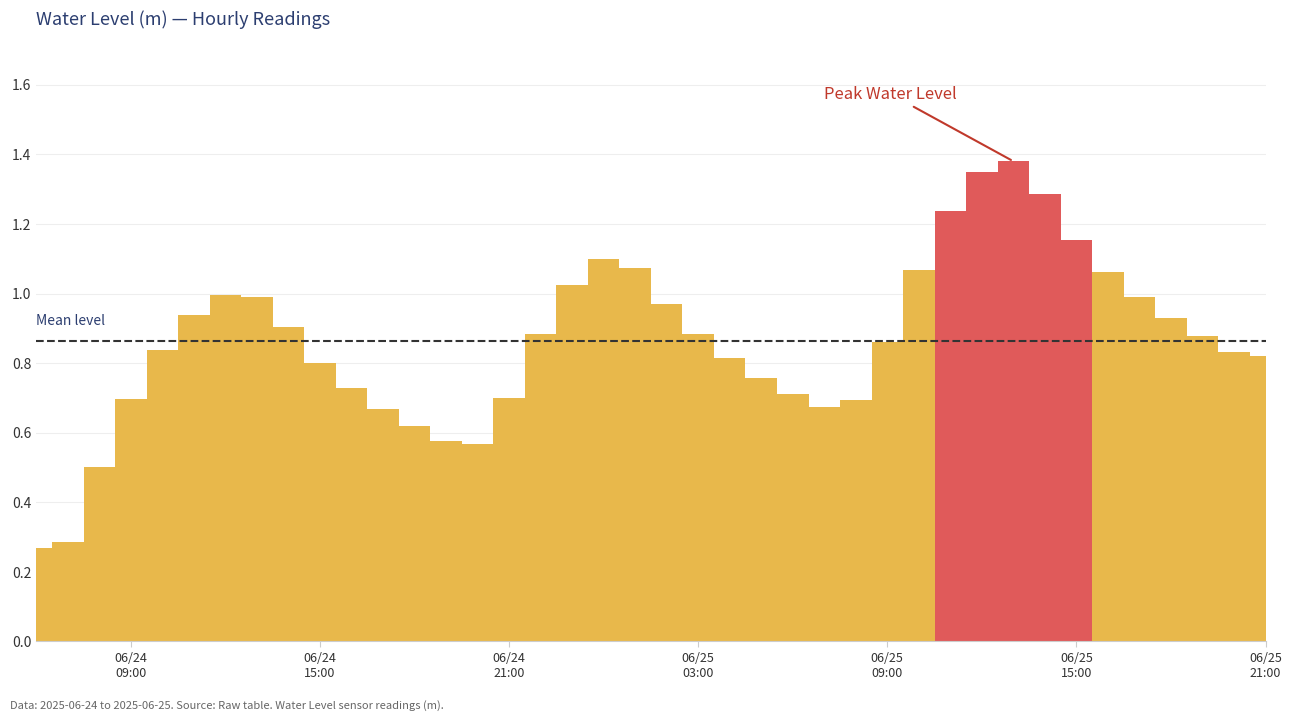

What is the sum of all values?

34.5